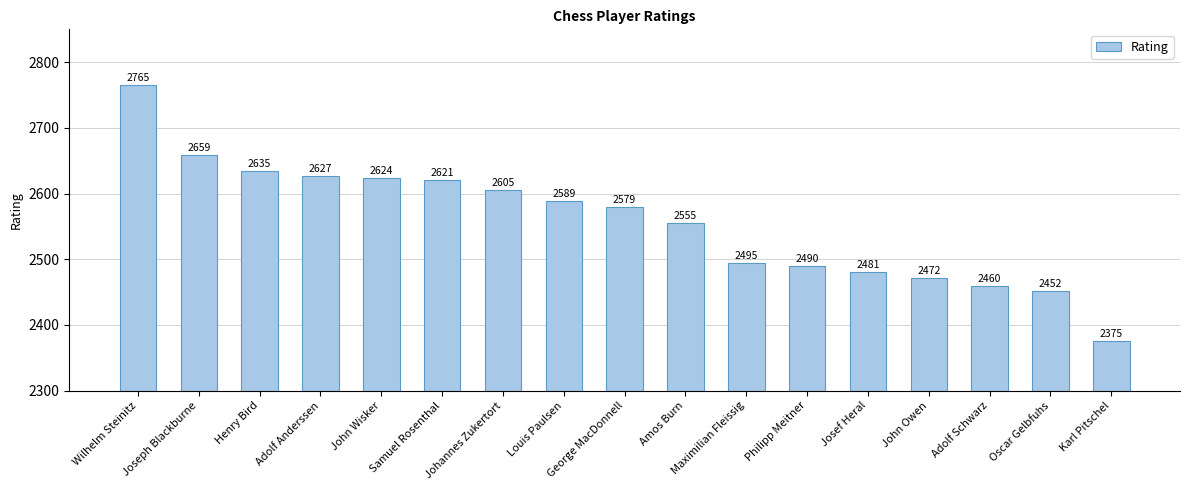

What is the greatest value displayed?

2765